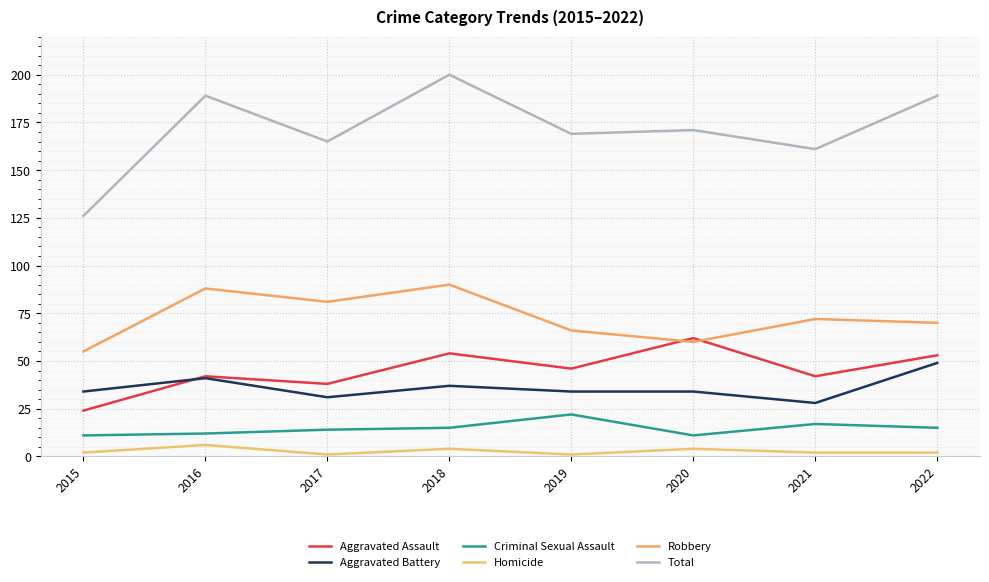

Reading right to left, extract all data points from this chart.

Aggravated Assault: 2022=53	2021=42	2020=62	2019=46	2018=54	2017=38	2016=42	2015=24
Aggravated Battery: 2022=49	2021=28	2020=34	2019=34	2018=37	2017=31	2016=41	2015=34
Criminal Sexual Assault: 2022=15	2021=17	2020=11	2019=22	2018=15	2017=14	2016=12	2015=11
Homicide: 2022=2	2021=2	2020=4	2019=1	2018=4	2017=1	2016=6	2015=2
Robbery: 2022=70	2021=72	2020=60	2019=66	2018=90	2017=81	2016=88	2015=55
Total: 2022=189	2021=161	2020=171	2019=169	2018=200	2017=165	2016=189	2015=126